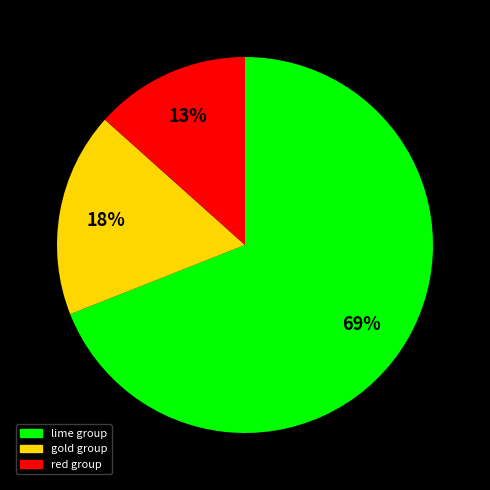

To the nearest percent, what is the difference between the largest and smallest slice percentages?

56%